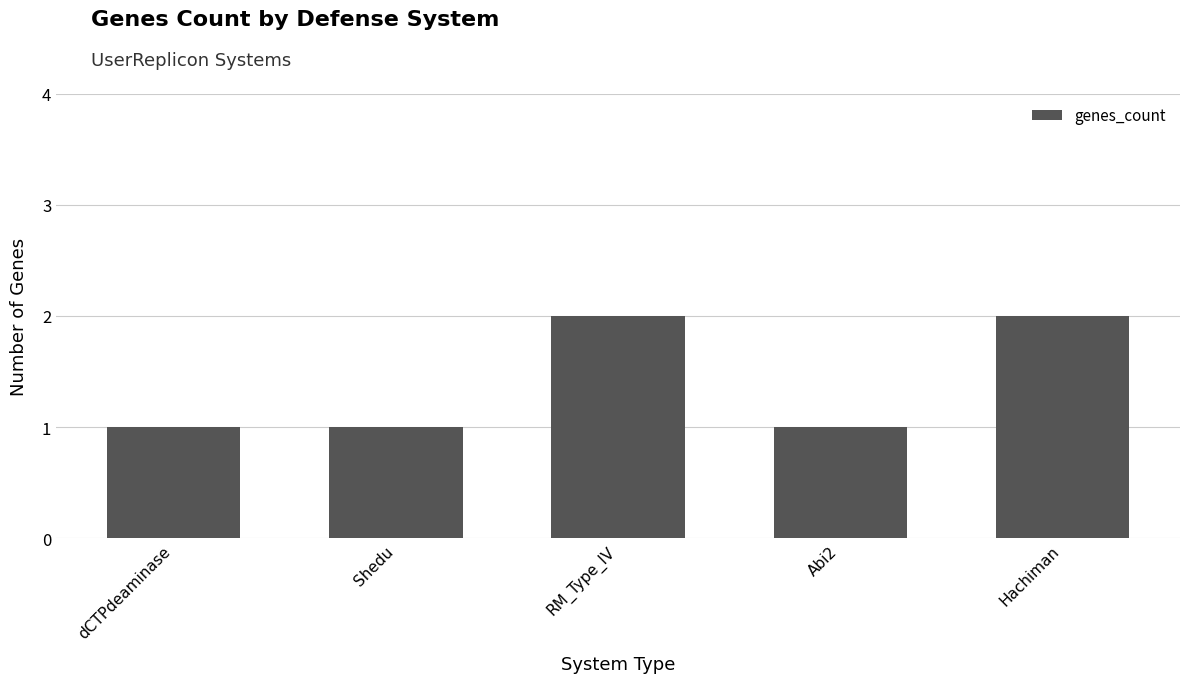

What position from the right is dCTPdeaminase?

5